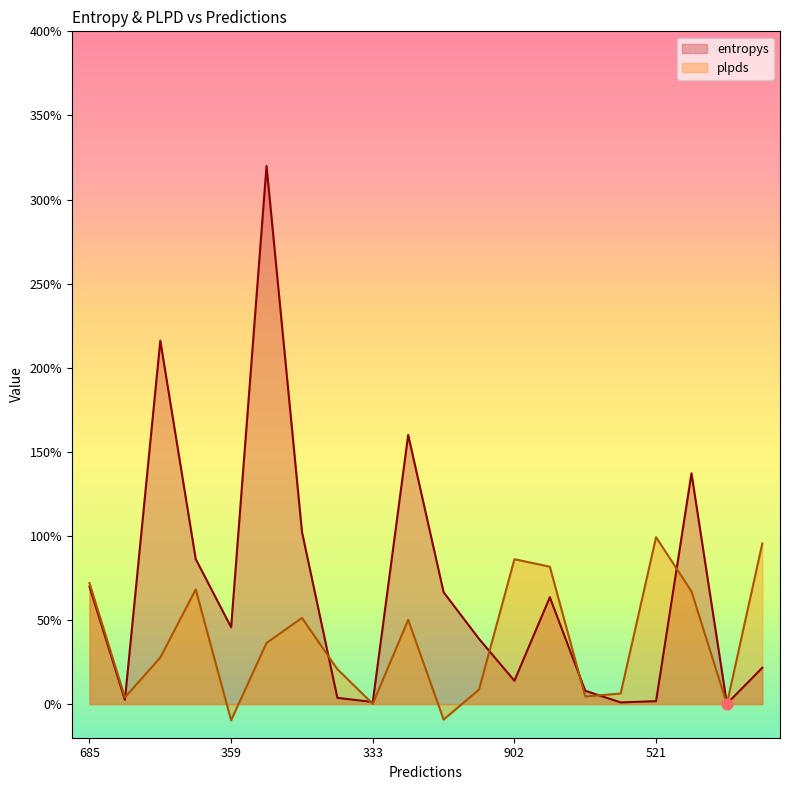

At which category is the sum across all series the highest?

830